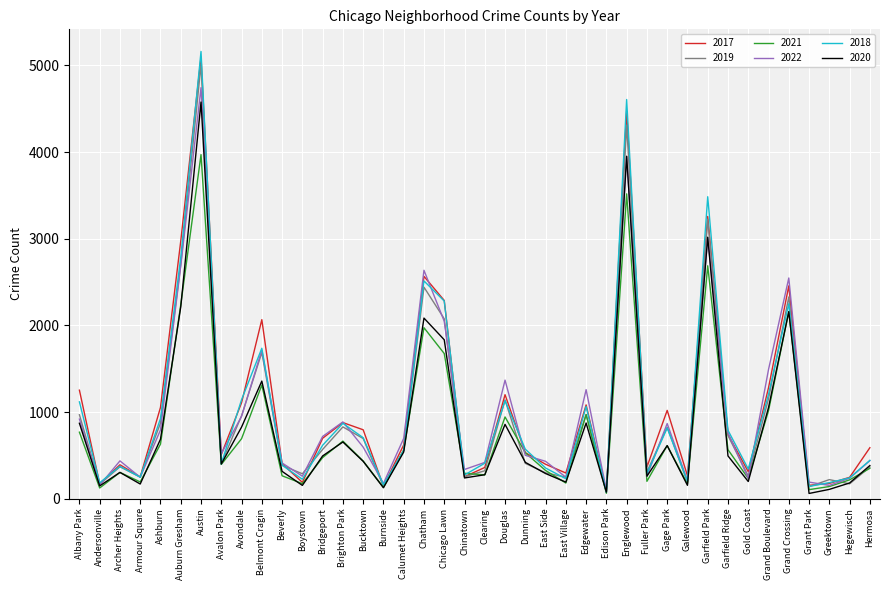

What is the greatest value displayed?

5162